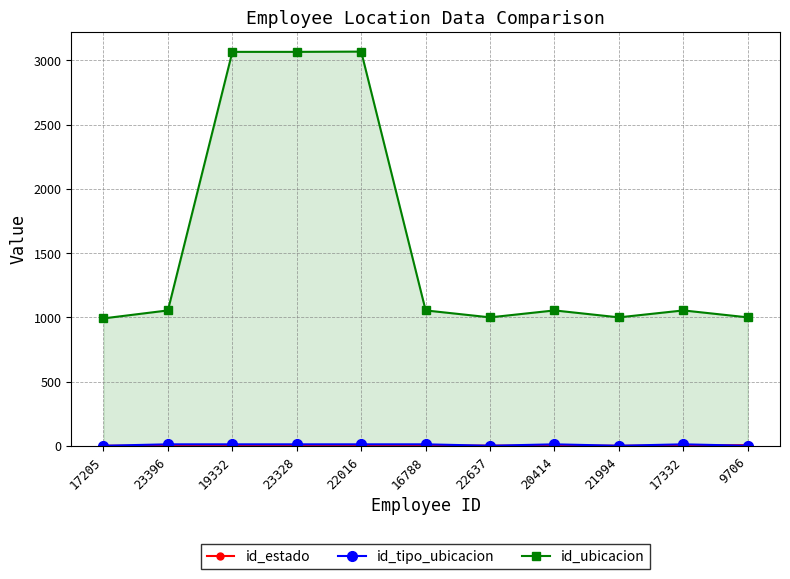

The value of id_ubicacion at 20414 is 1437. True or false?

False